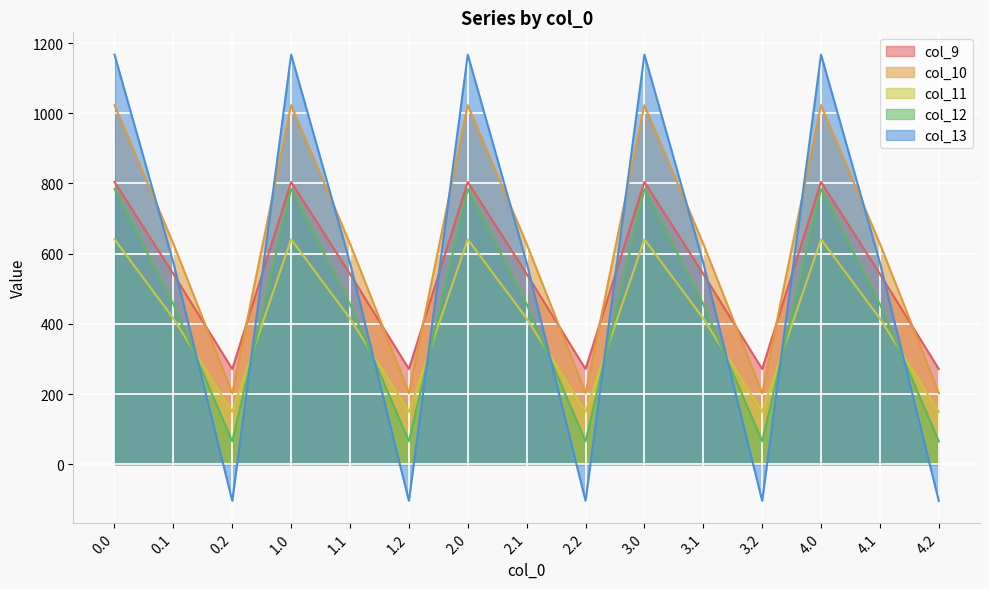

What is the difference between the col_11 values at 1.2 and 0.1?

266.3